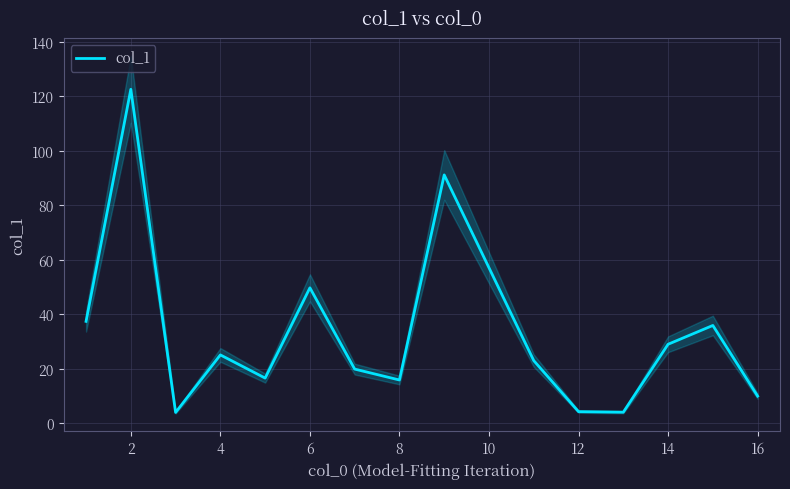

The col_1 series shows 15.9 at 8. True or false?

True